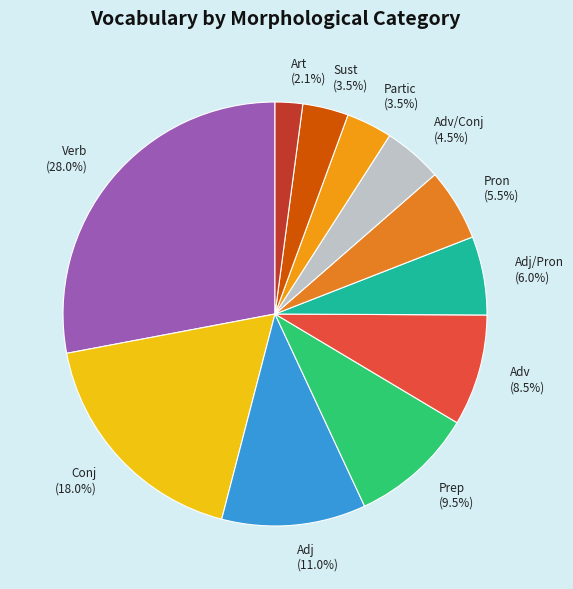

Does any single category account for the majority?

No